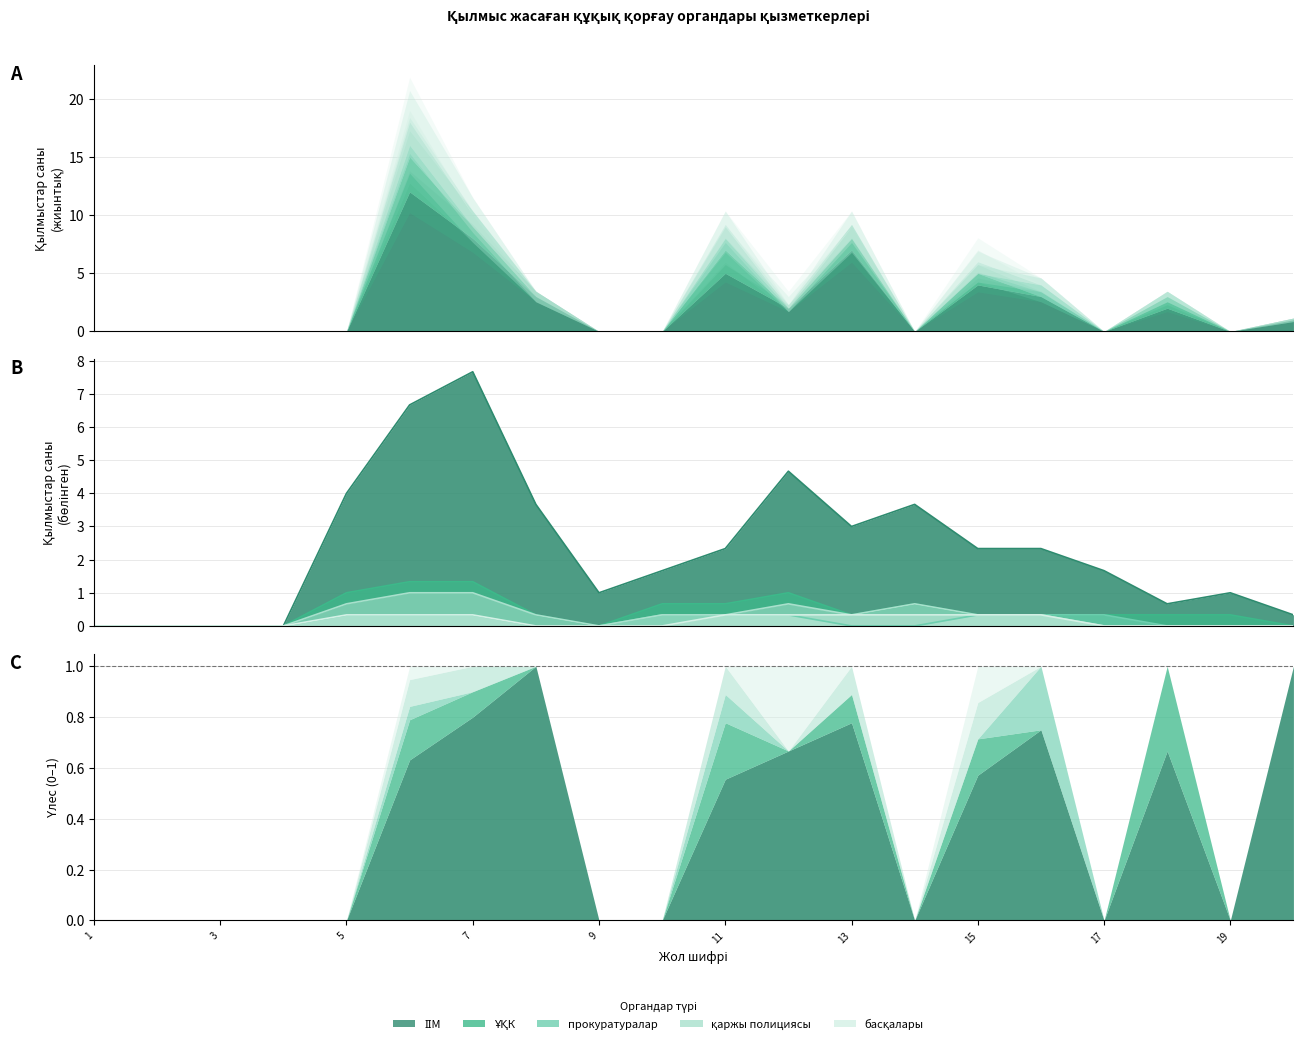

True or false: басқалары has more than 0 interior local peaks.

True